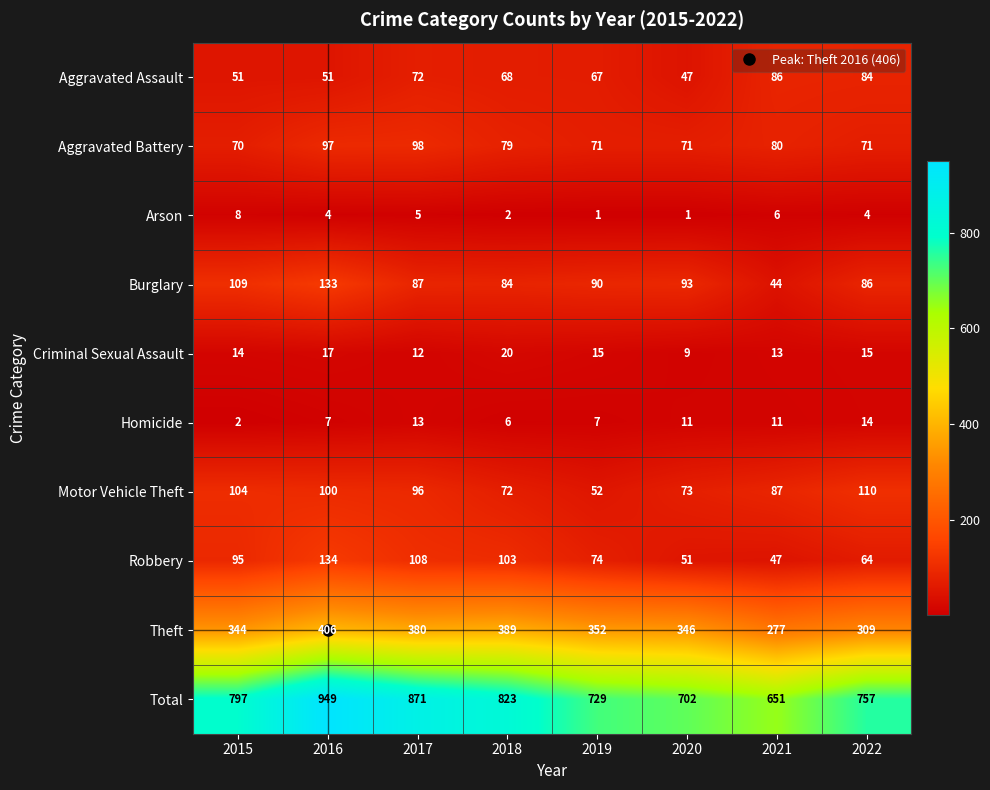

True or false: Arson has a value of 2 at 2017.

False